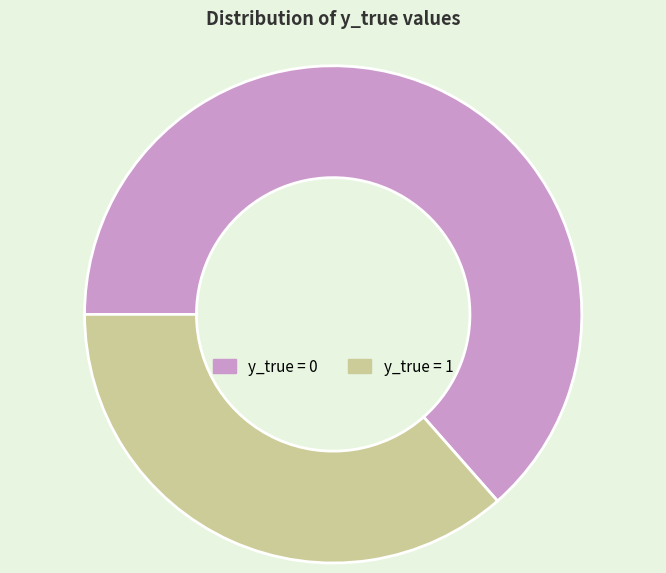

Is there any slice that represents more than half of the pie?

Yes